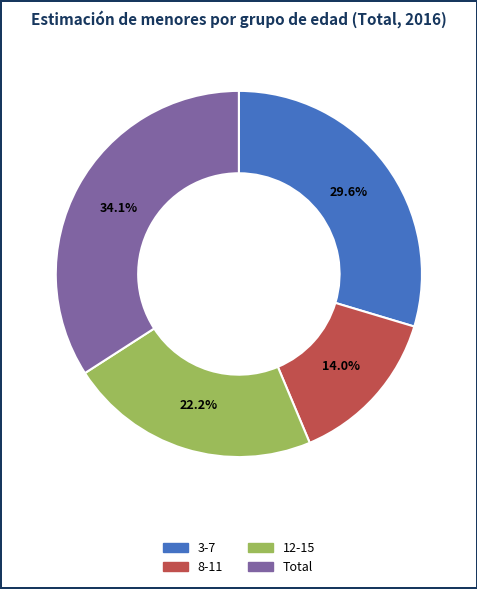

Is it true that 8-11 is 14% of the pie?

True